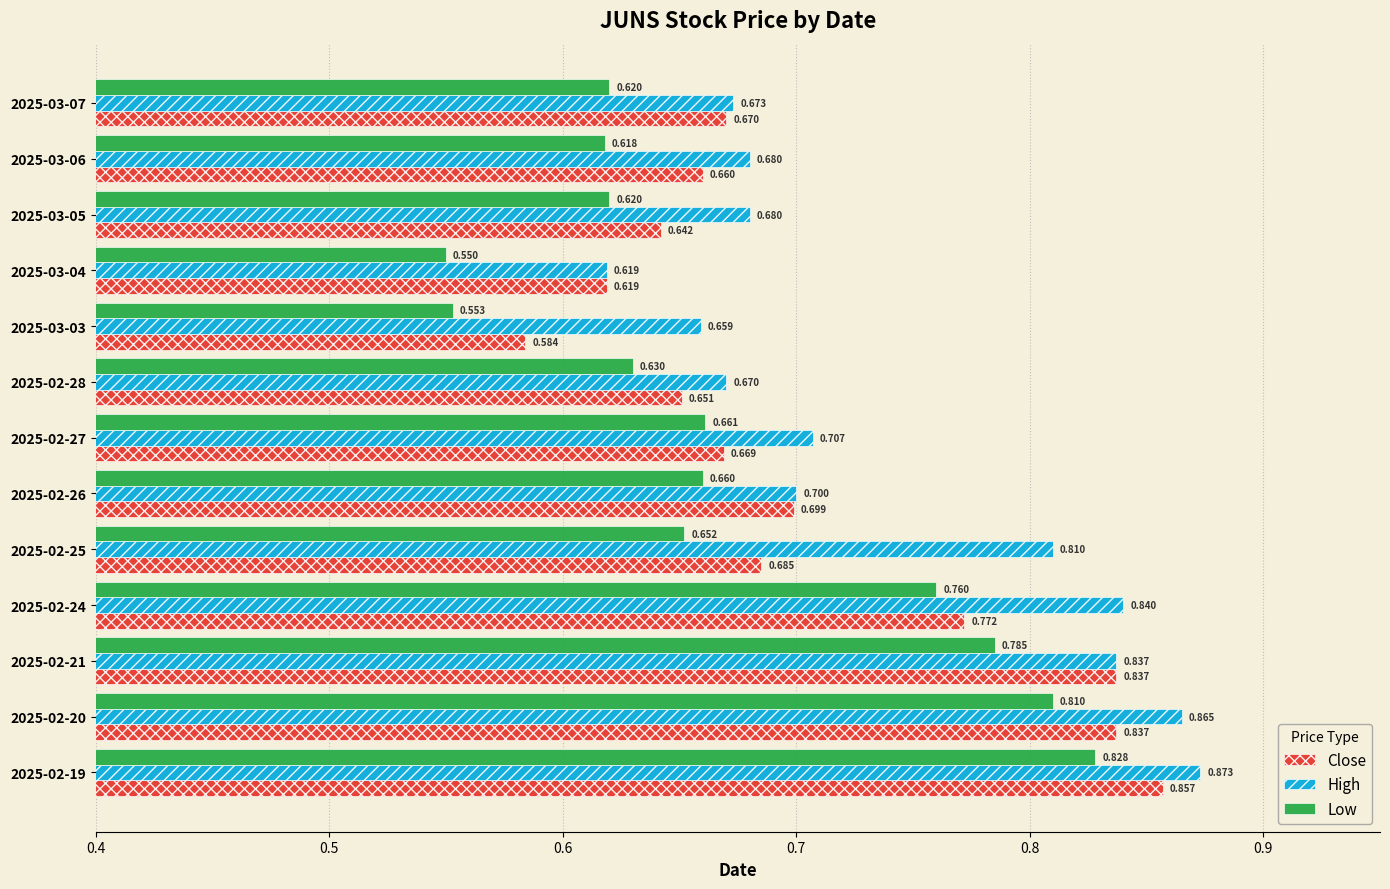

Which series has the largest range (max minus min)?

Low